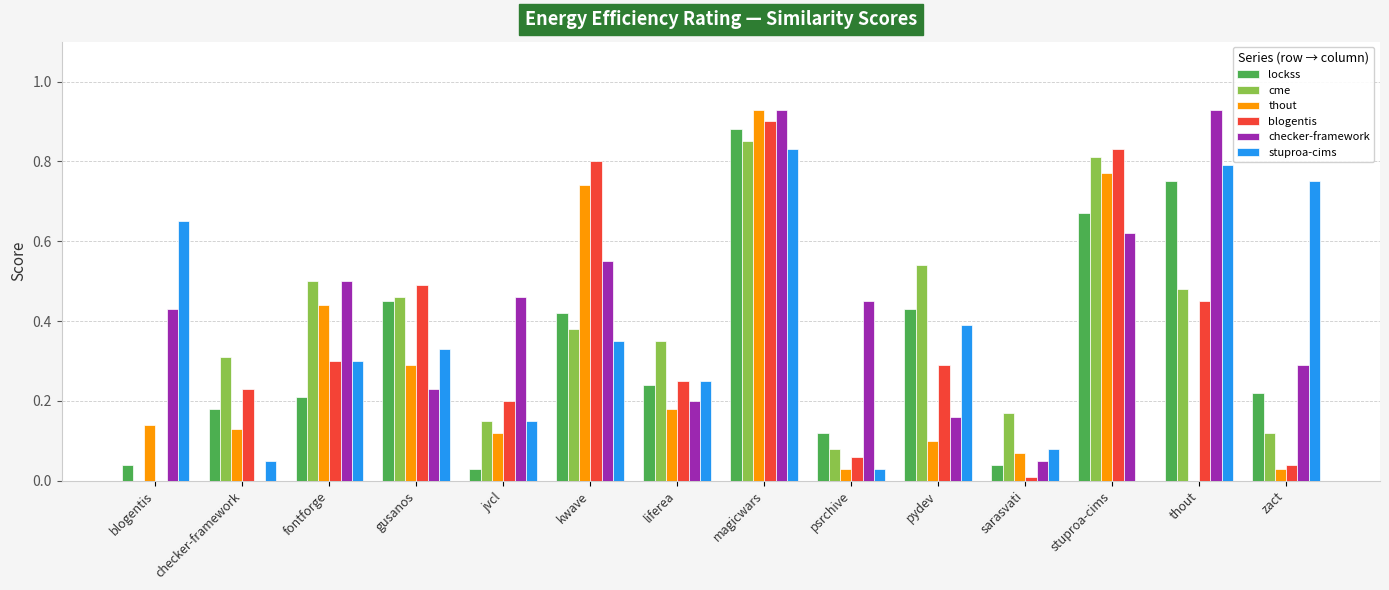

Is the value of checker-framework at checker-framework greater than the value of cme at gusanos?

No